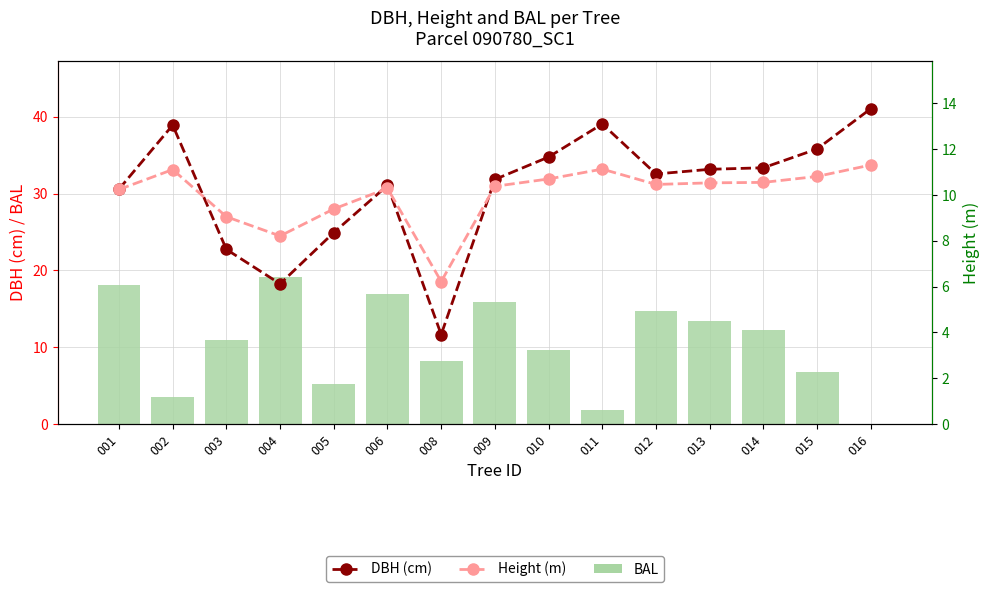

The value of BAL at 005 is 8.3. True or false?

False